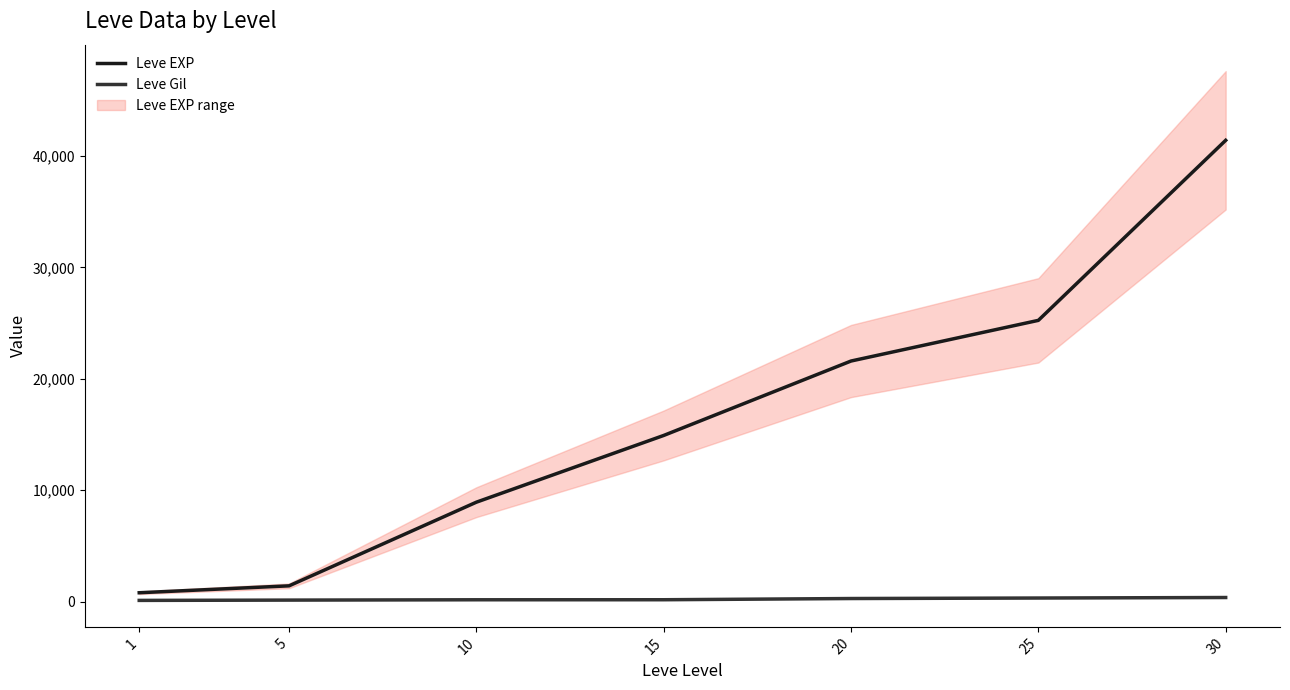

Which category has the highest value across all series?

30